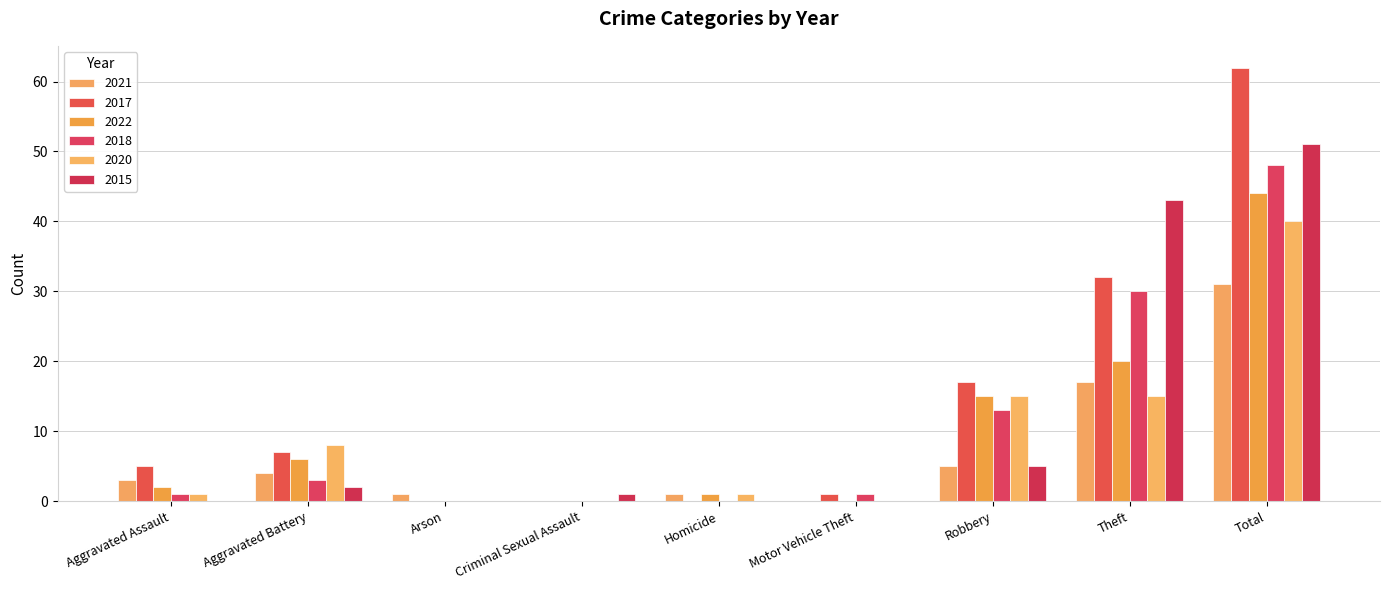

What is the maximum value shown in the chart?

62